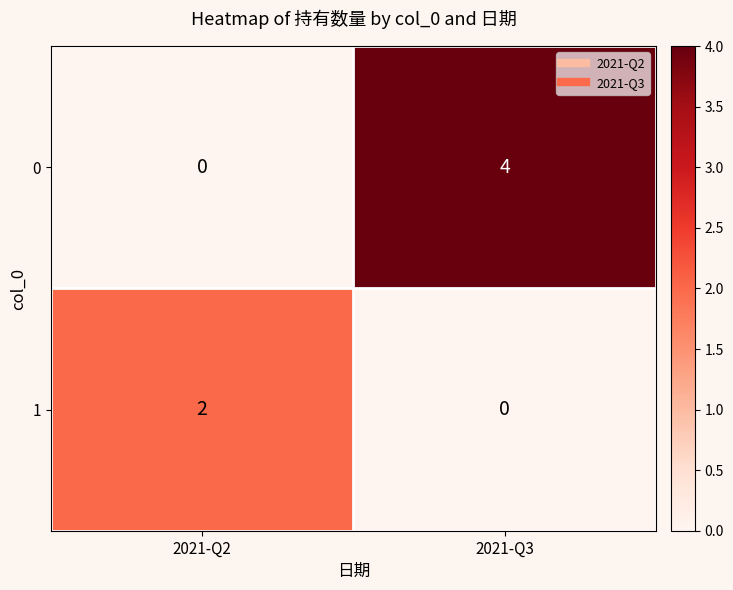

What is the sum of the 0 values at 2021-Q3 and 2021-Q2?

4